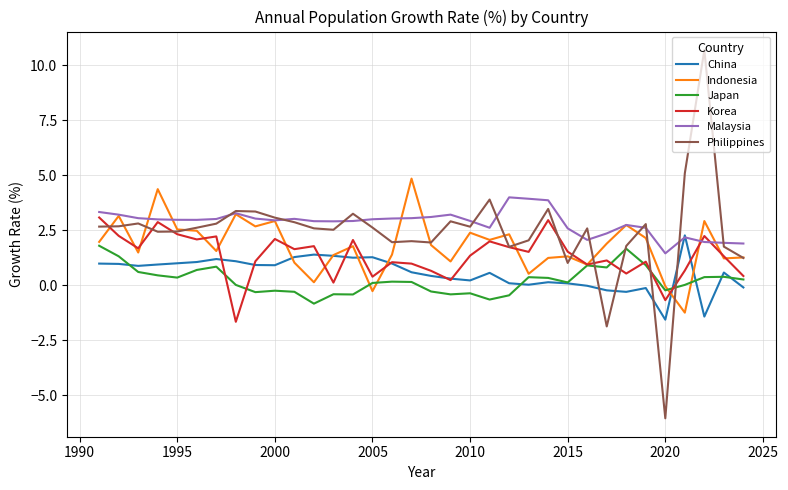

In Philippines, how many points are higher than both neighbors (excluding endpoints)?

10